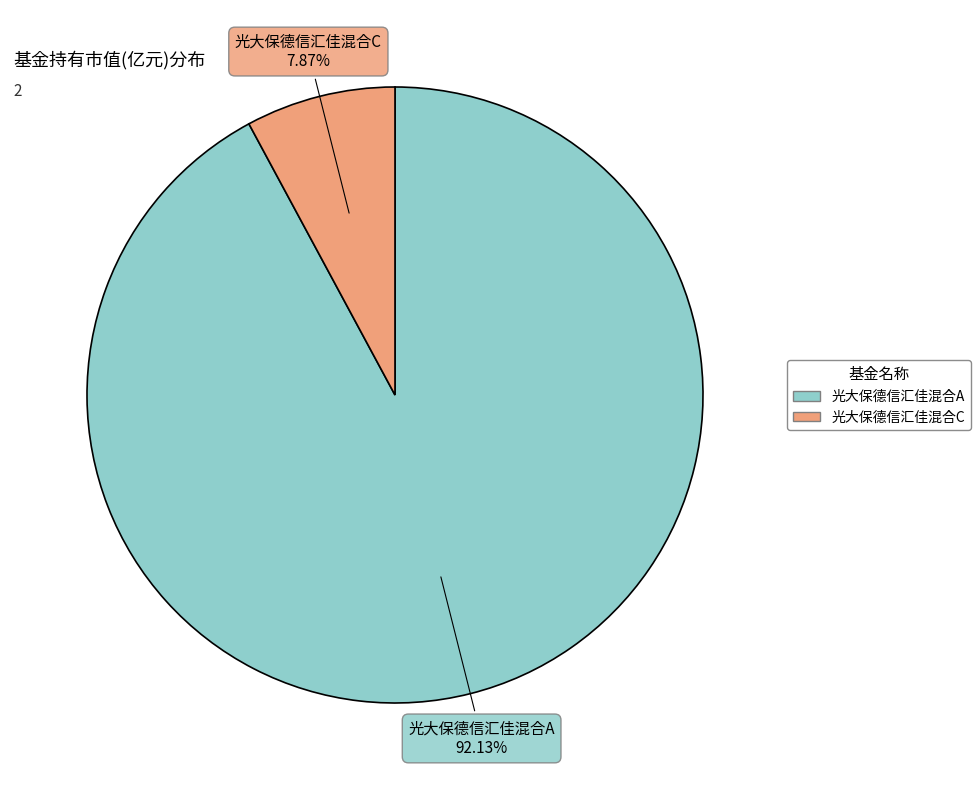

What percentage is the 光大保德信汇佳混合C slice, to the nearest percent?

8%